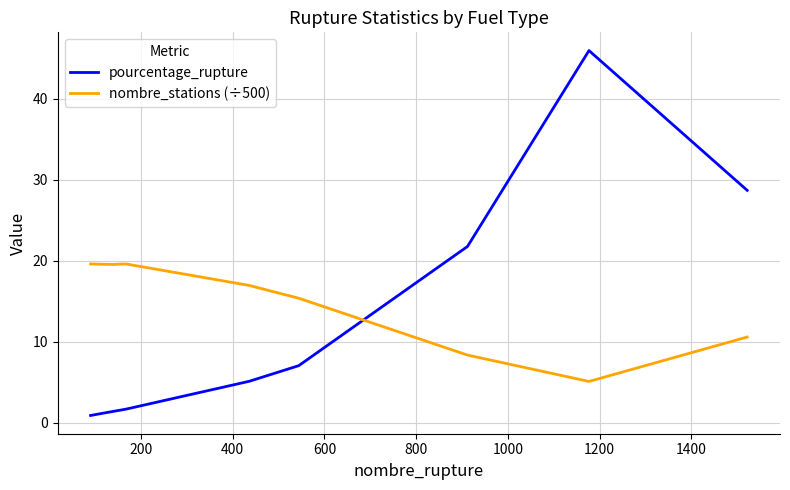

What is the difference between the maximum and minimum values in the nombre_stations (÷500) series?

14.5